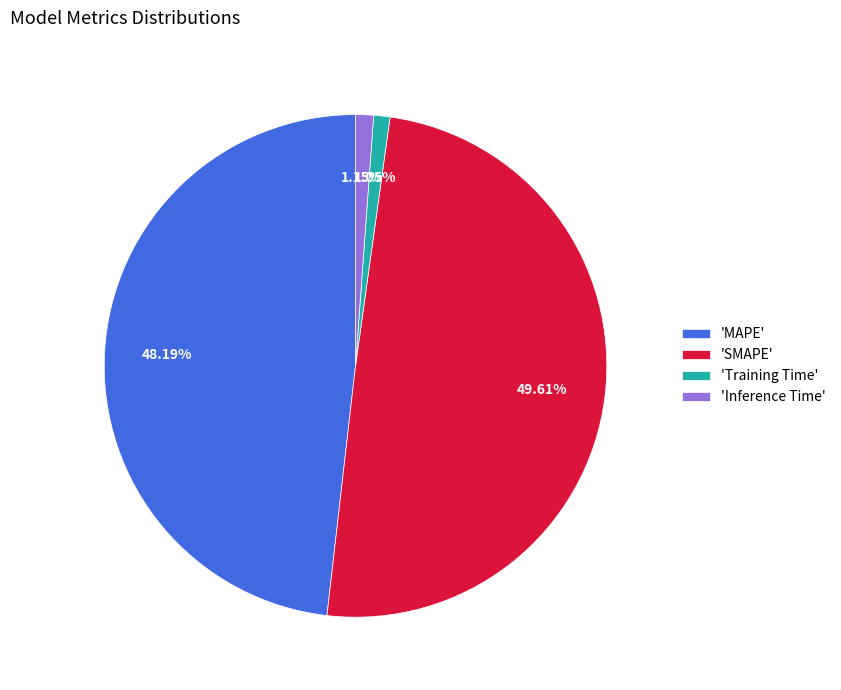

Approximately how many times larger is the value at 'SMAPE' compared to 'MAPE'?

1.0